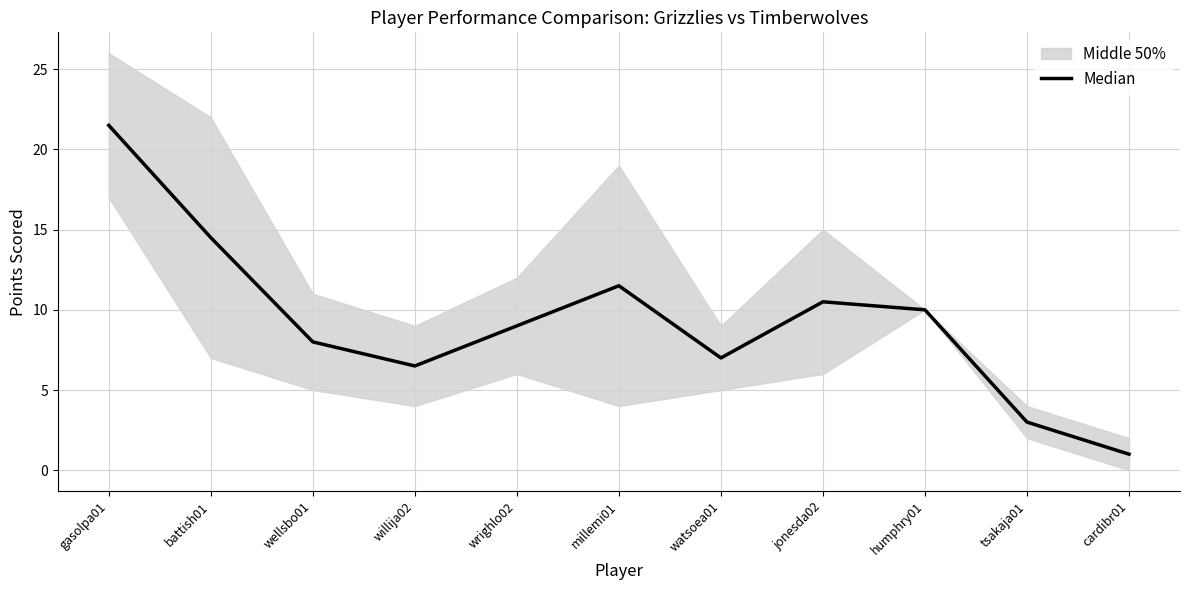

At which category does the data reach its first local peak?

millemi01